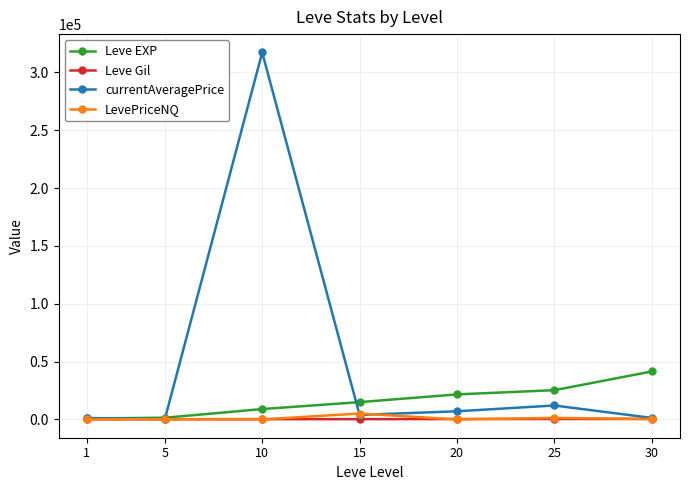

The value of LevePriceNQ at 5 is 100.7. True or false?

True